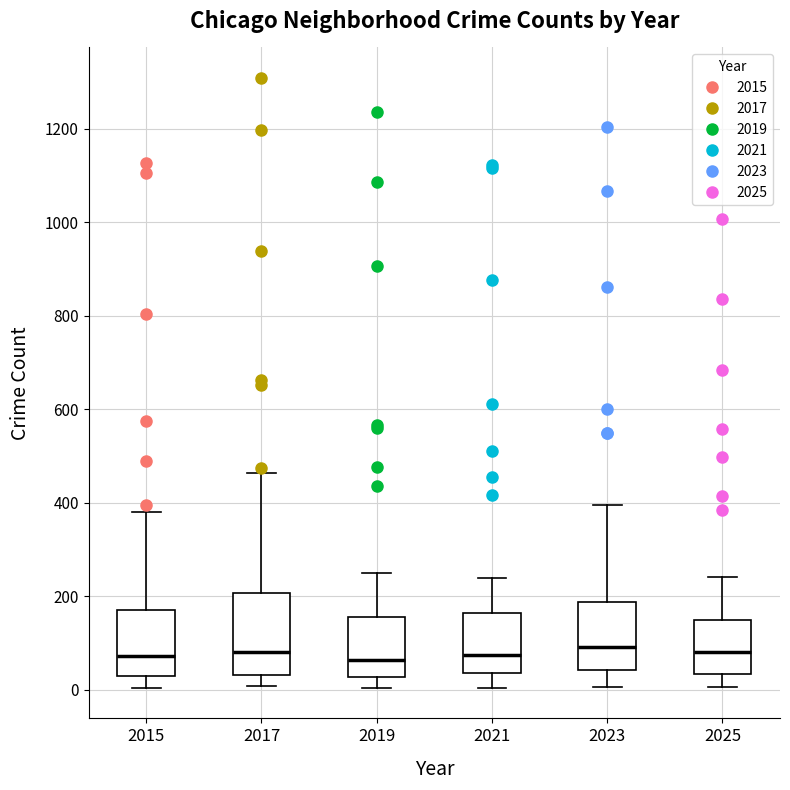

Where does the median line of the box at x = 2023 sit on the y-axis? The values are not printed on the chart, so give them approximately, as read against the axis.

100